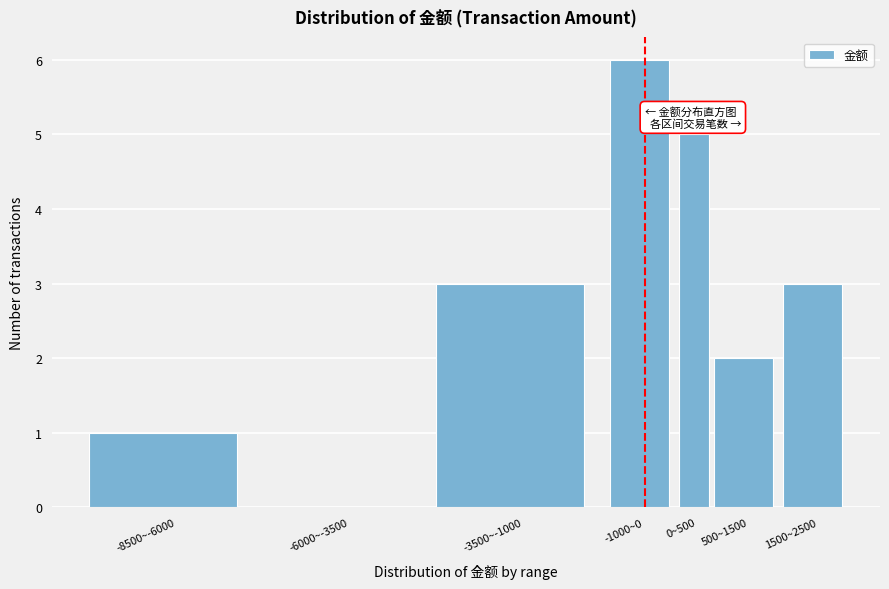

Reading right to left, extract all data points from this chart.

1500~2500=3	500~1500=2	0~500=5	-1000~0=6	-3500~-1000=3	-6000~-3500=0	-8500~-6000=1